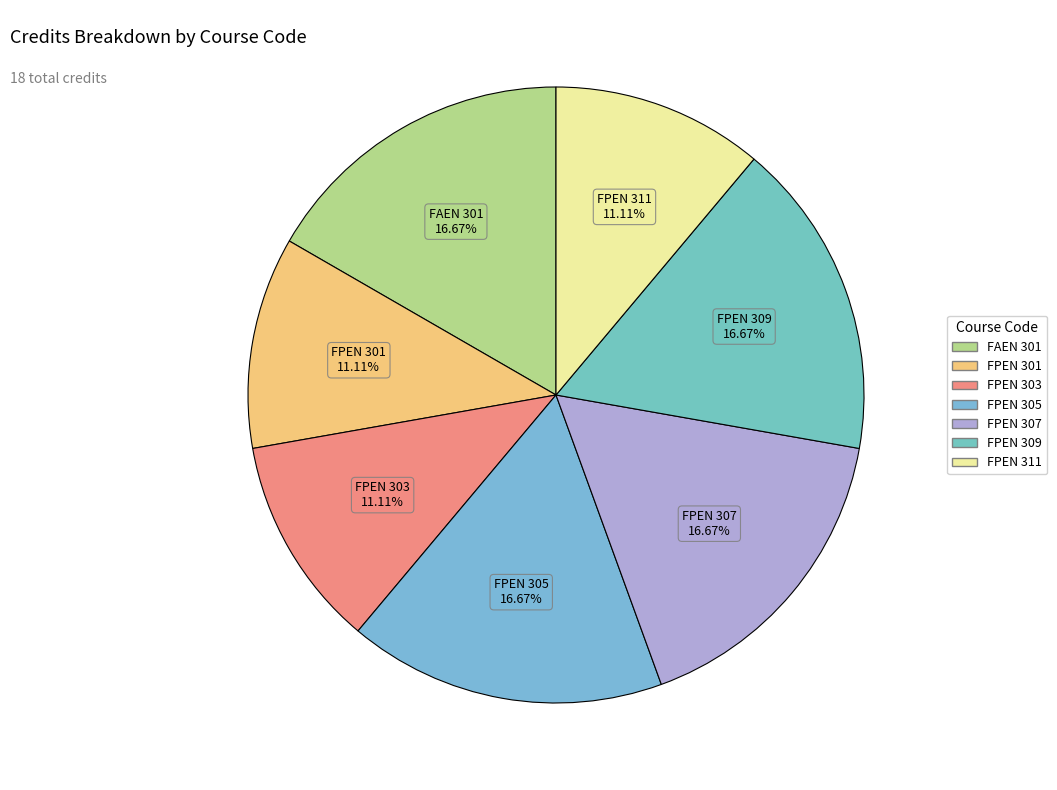

The FPEN 301 slice represents 11% of the pie. True or false?

True